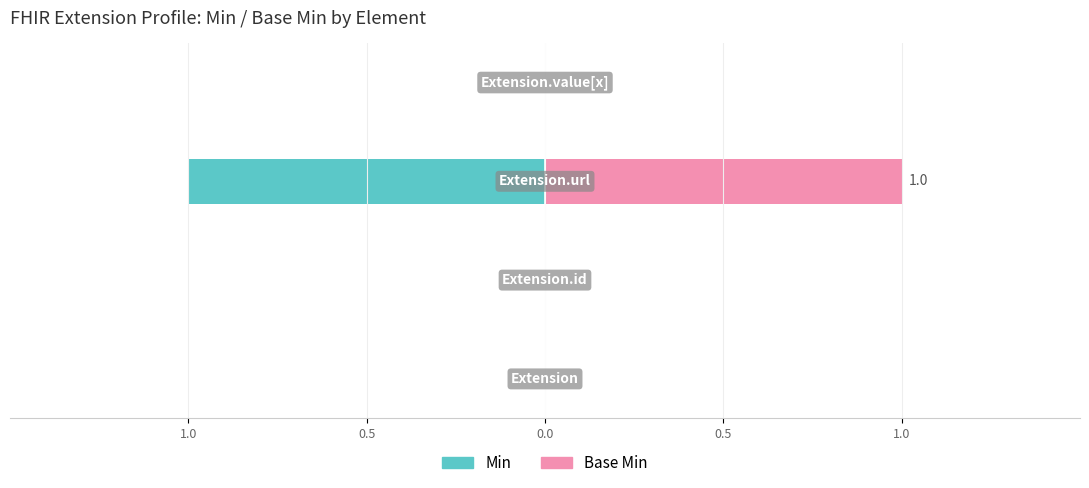

What is the difference between the Min values at 0.0 and 0.5?

1